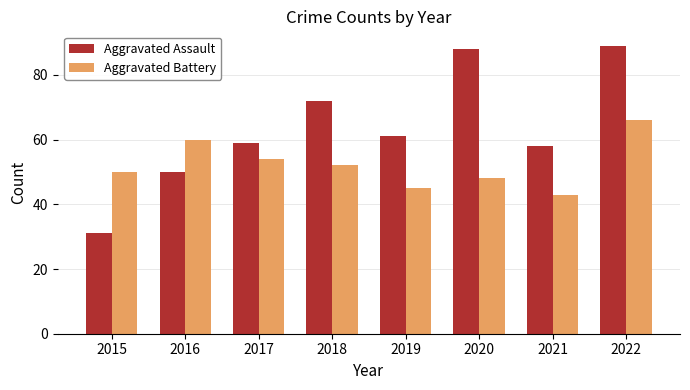

Which series changed the most between 2015 and 2020?

Aggravated Assault